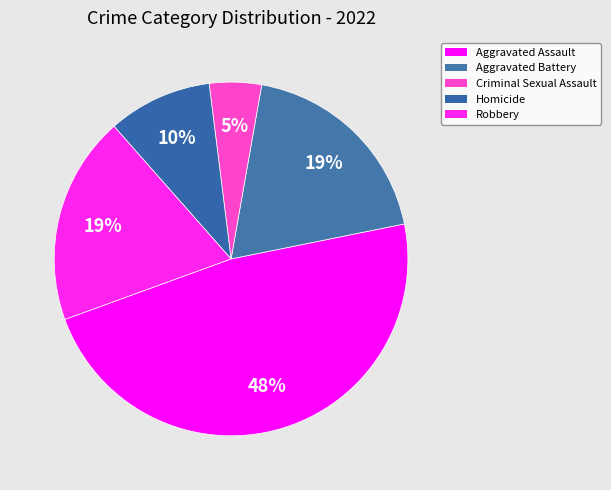

True or false: Homicide accounts for 10% of the total.

True